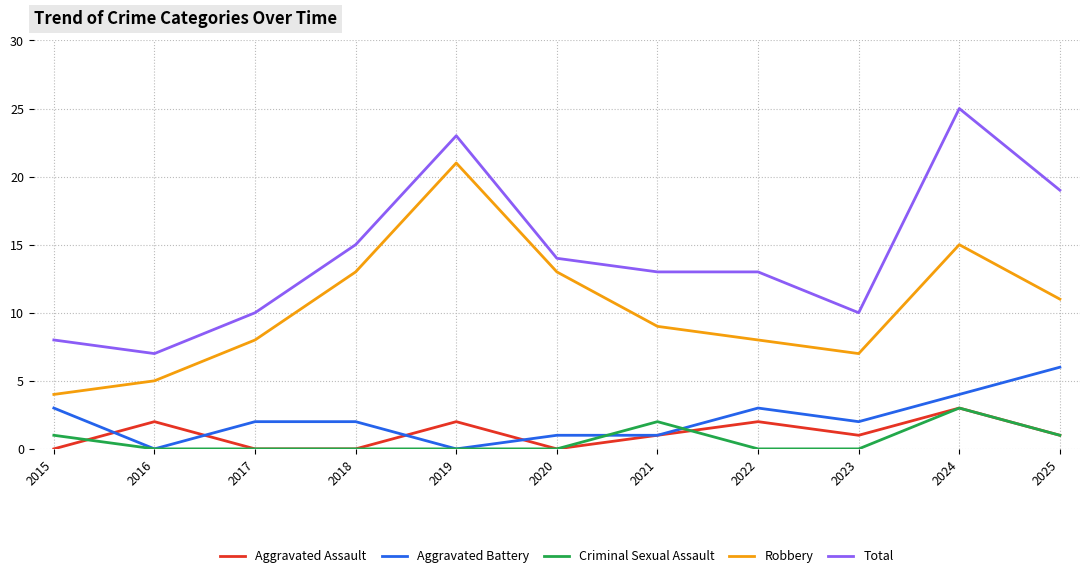

Which series has the widest spread of values?

Total